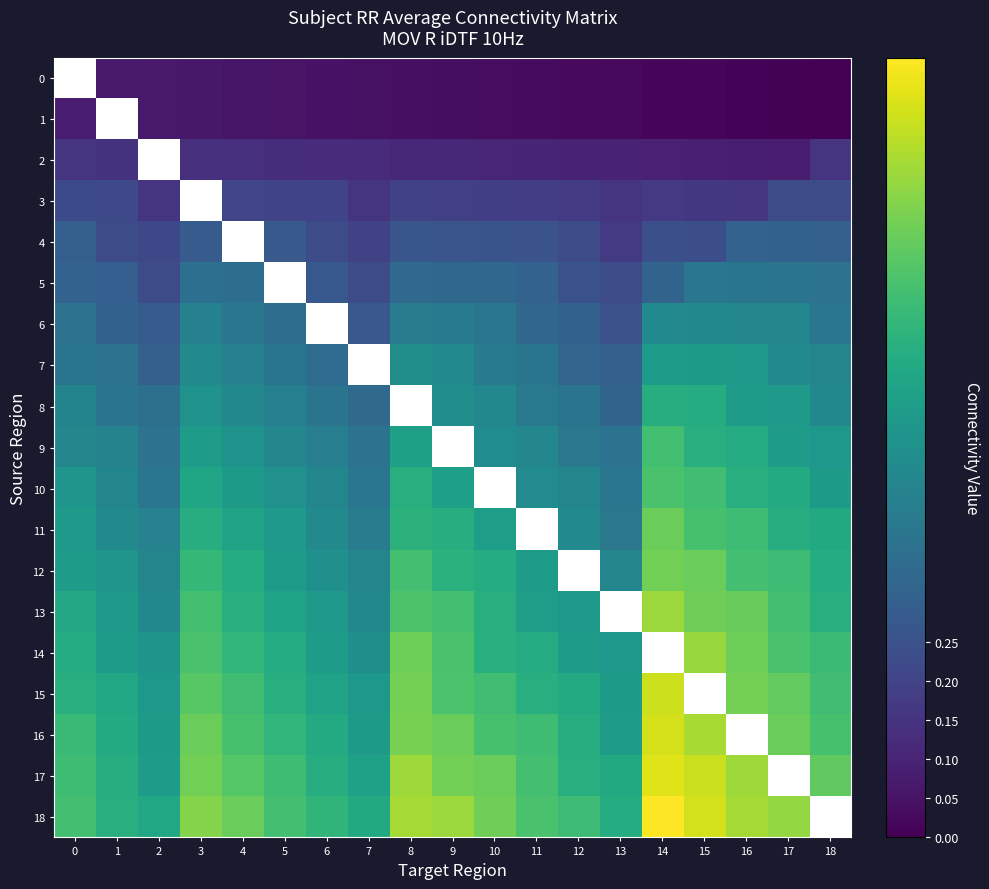

The 11 series shows 0.2 at 3. True or false?

False